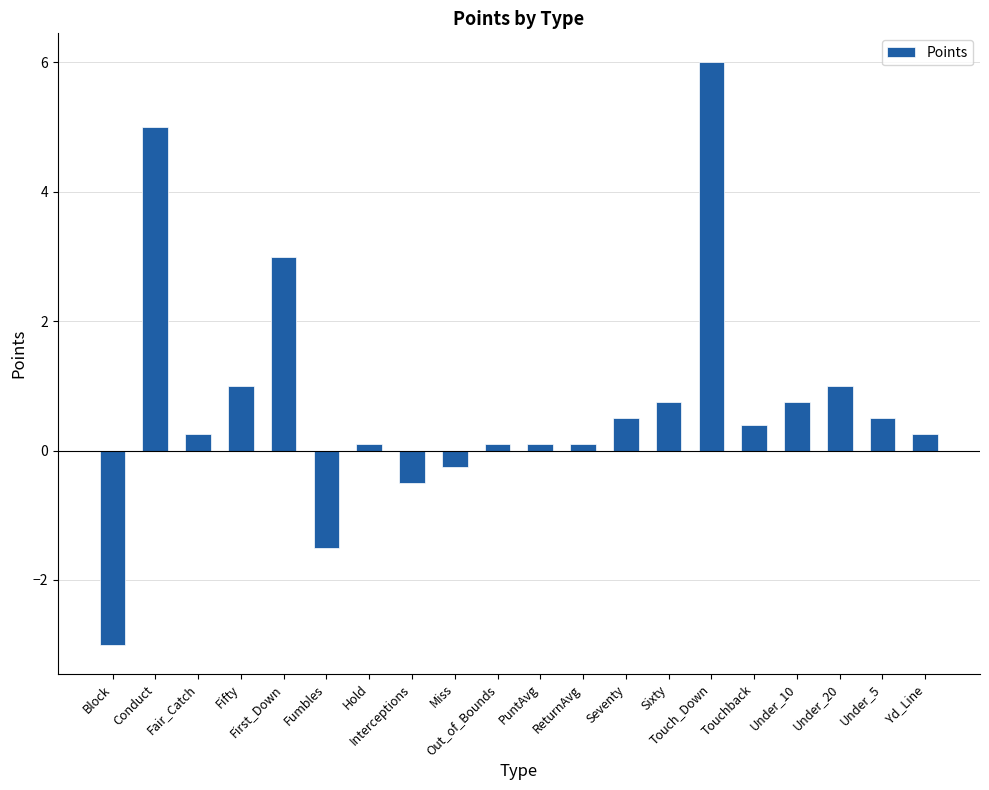

What is the difference between the maximum and minimum values?

9.0